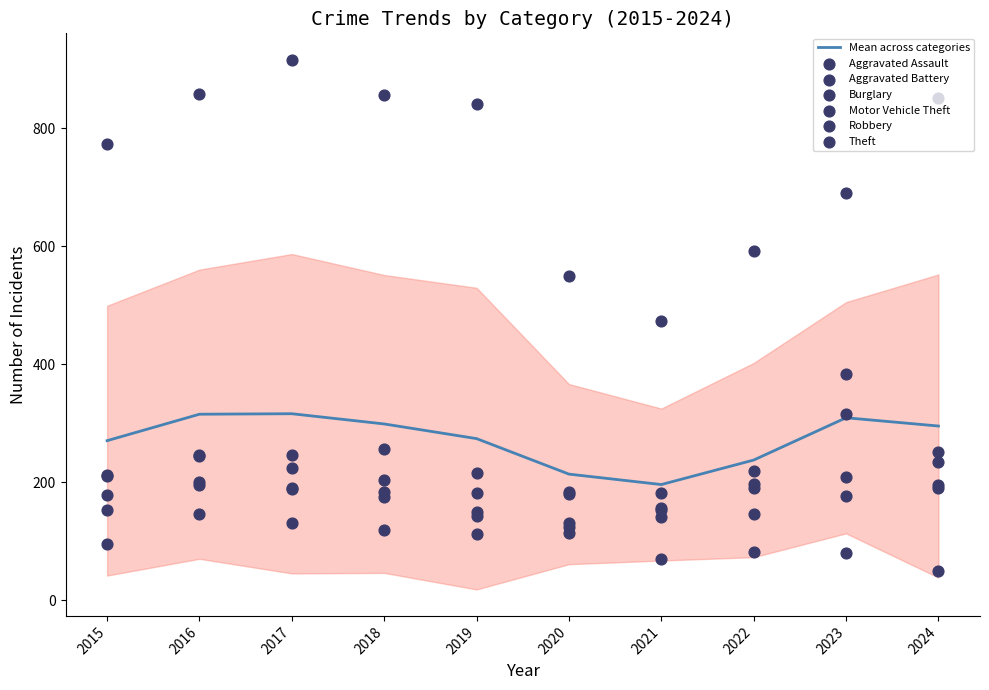

At how many categories does at least one series exceed 865?

1